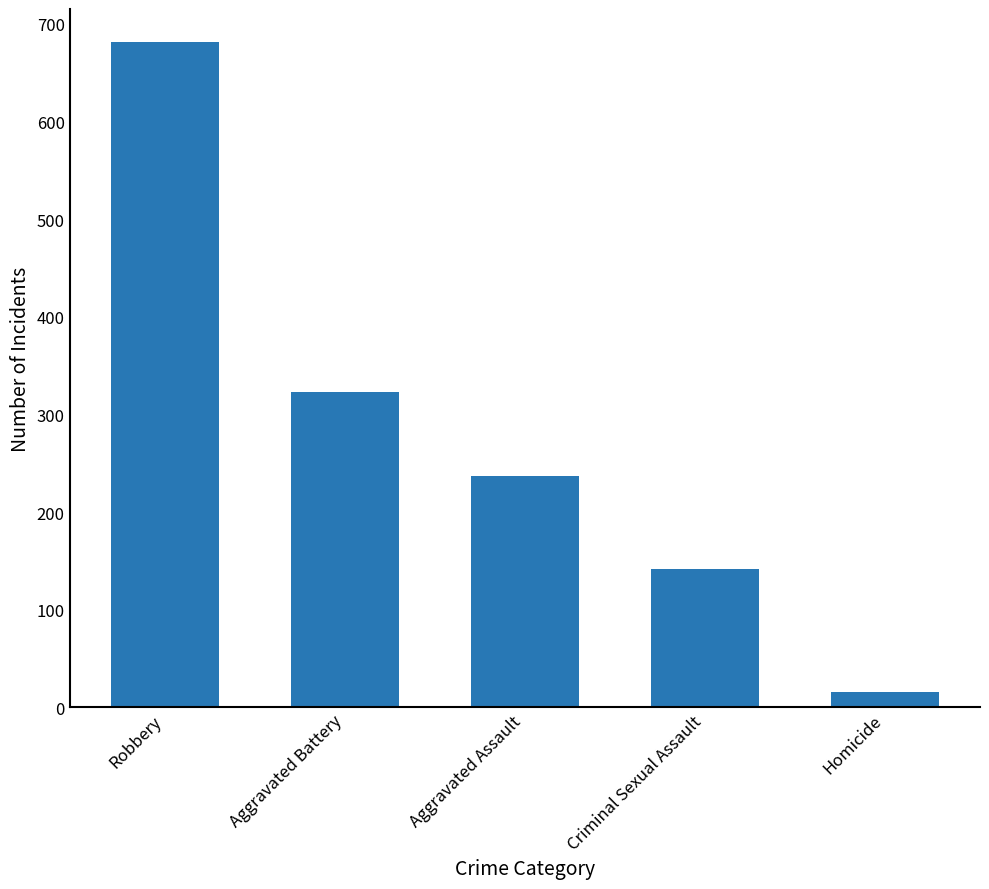

What is the label of the 2nd bar from the right?

Criminal Sexual Assault